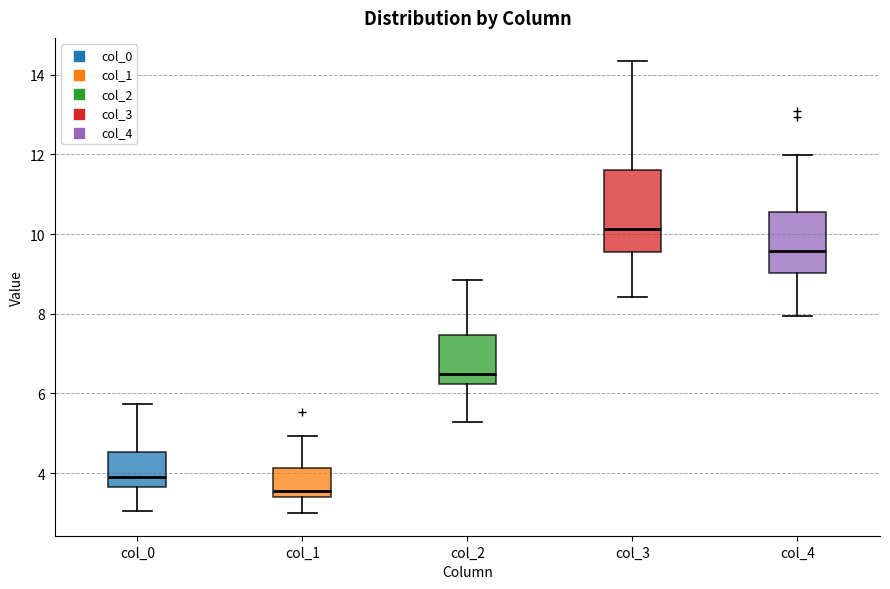

Reading left to right, transcribe this box plot: for each box, give where its median line is, the range the box spans, and where its two whiskers end, as read against the y-axis. The values are not printed on the chart, so give them approximately, as read against the axis.

col_0: median 4.0, box 3.6 to 4.6, whiskers 3.0 to 5.8
col_1: median 3.6, box 3.4 to 4.2, whiskers 3.0 to 5.0
col_2: median 6.4, box 6.2 to 7.4, whiskers 5.2 to 8.8
col_3: median 10.2, box 9.6 to 11.6, whiskers 8.4 to 14.4
col_4: median 9.6, box 9.0 to 10.6, whiskers 8.0 to 12.0